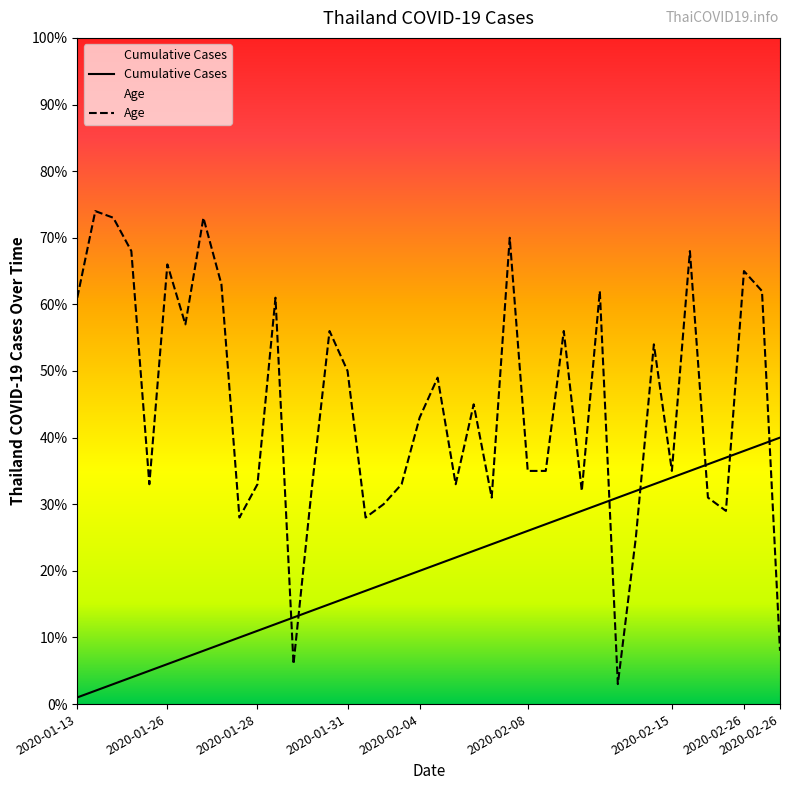

Rank the series by their average value, from highest to lowest.

Age, Cumulative Cases